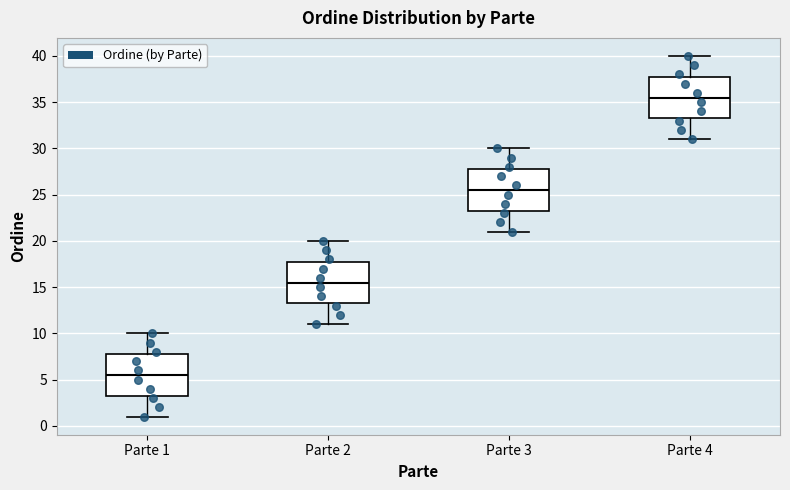

Where is the lower edge of the box for Parte 3 on the y-axis? The values are not printed on the chart, so give them approximately, as read against the axis.

23.5